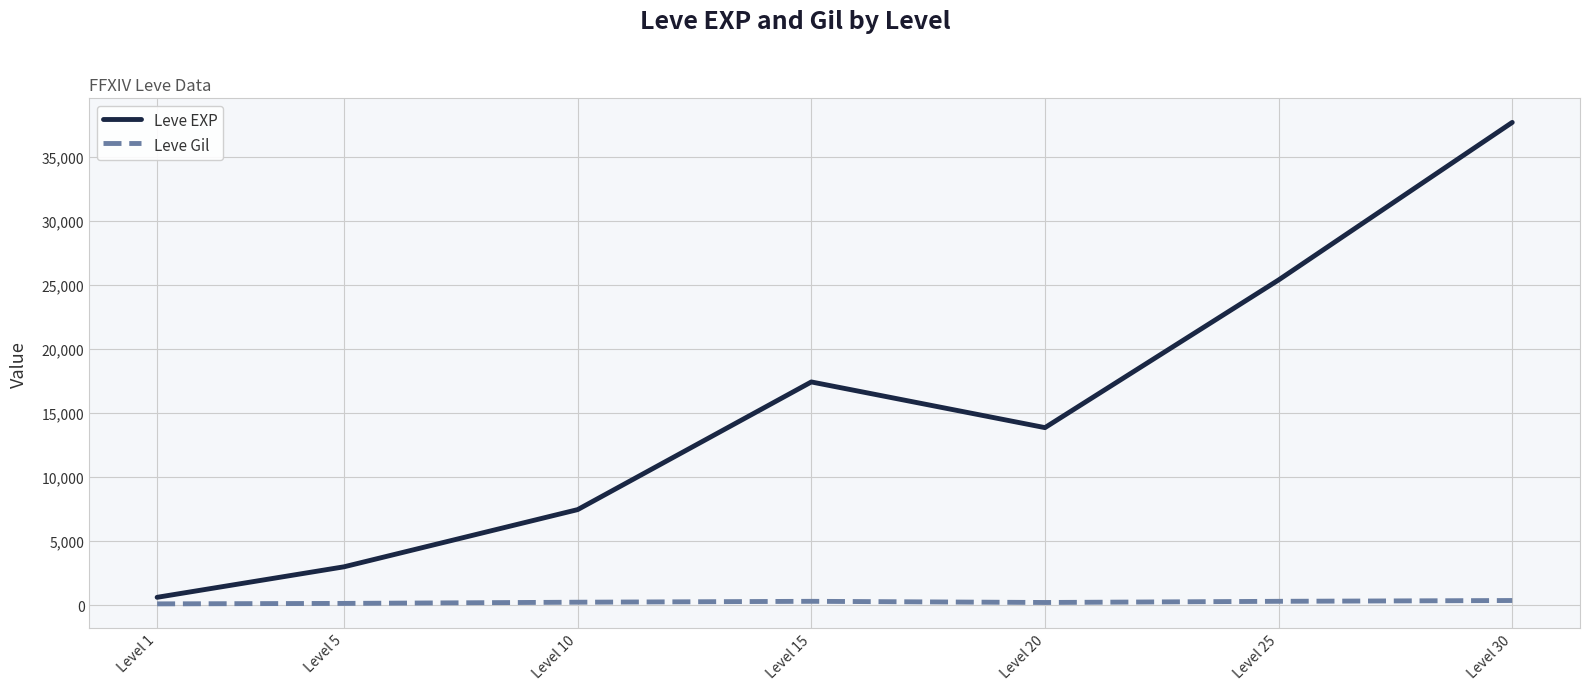

Which series has the largest range (max minus min)?

Leve EXP